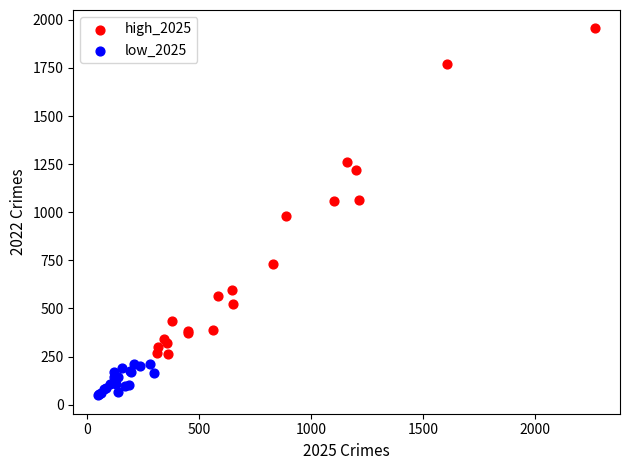

Which series has the largest Y range (max minus min)?

high_2025